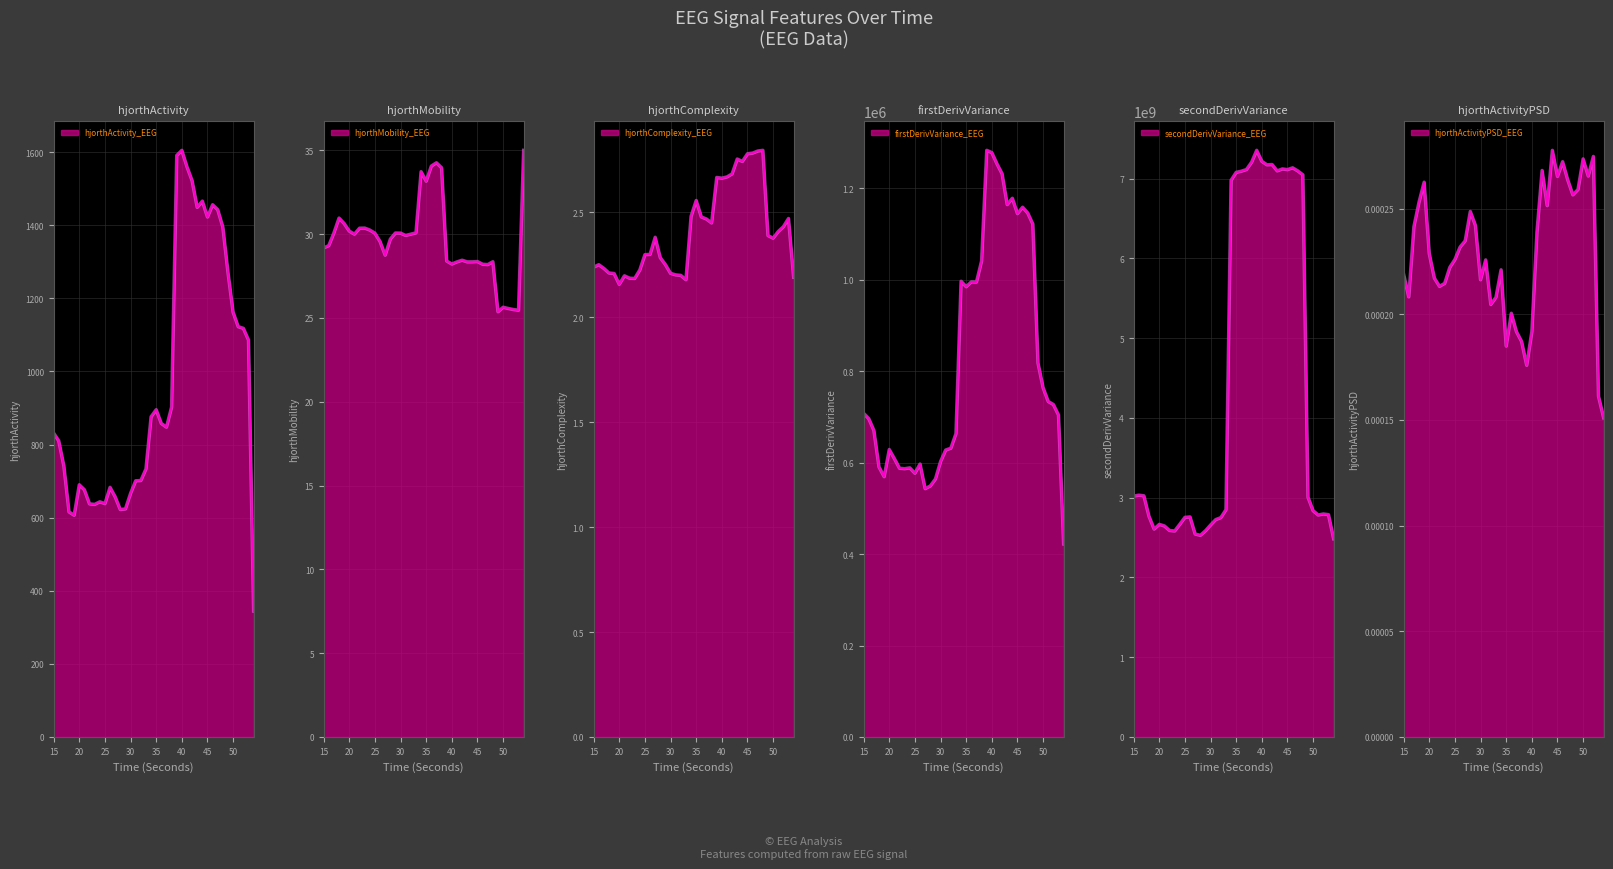

Which category has the highest value in the firstDerivVariance_EEG series?

39